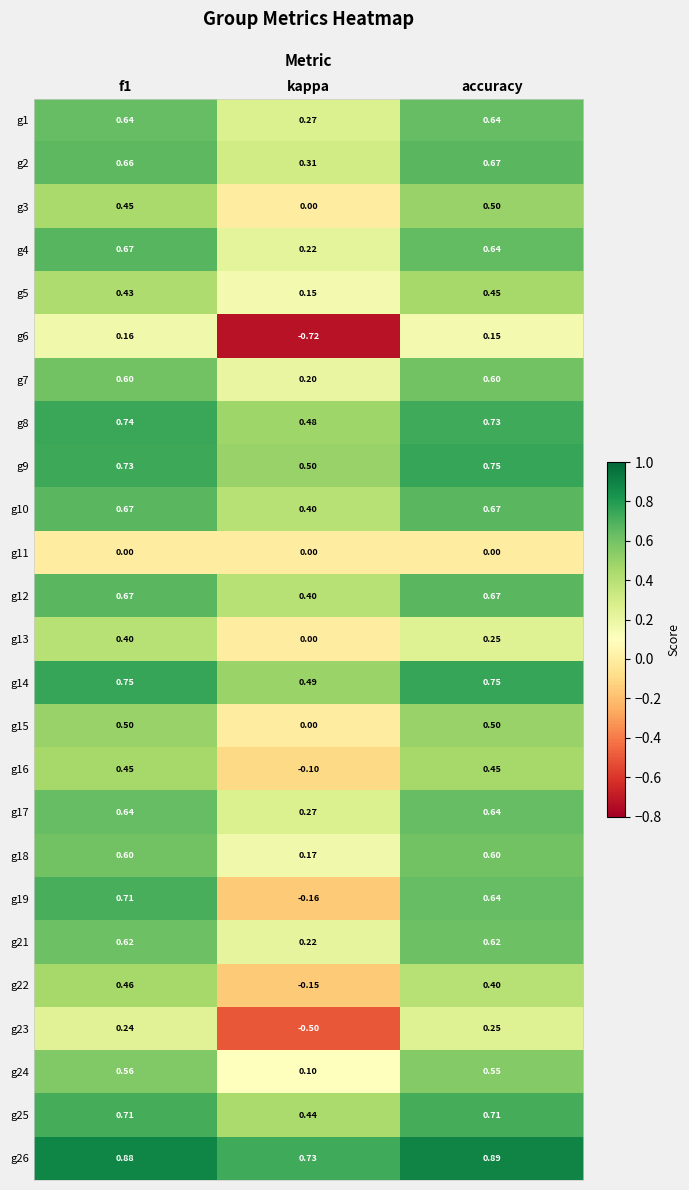

Count the number of categories in the chart.

3